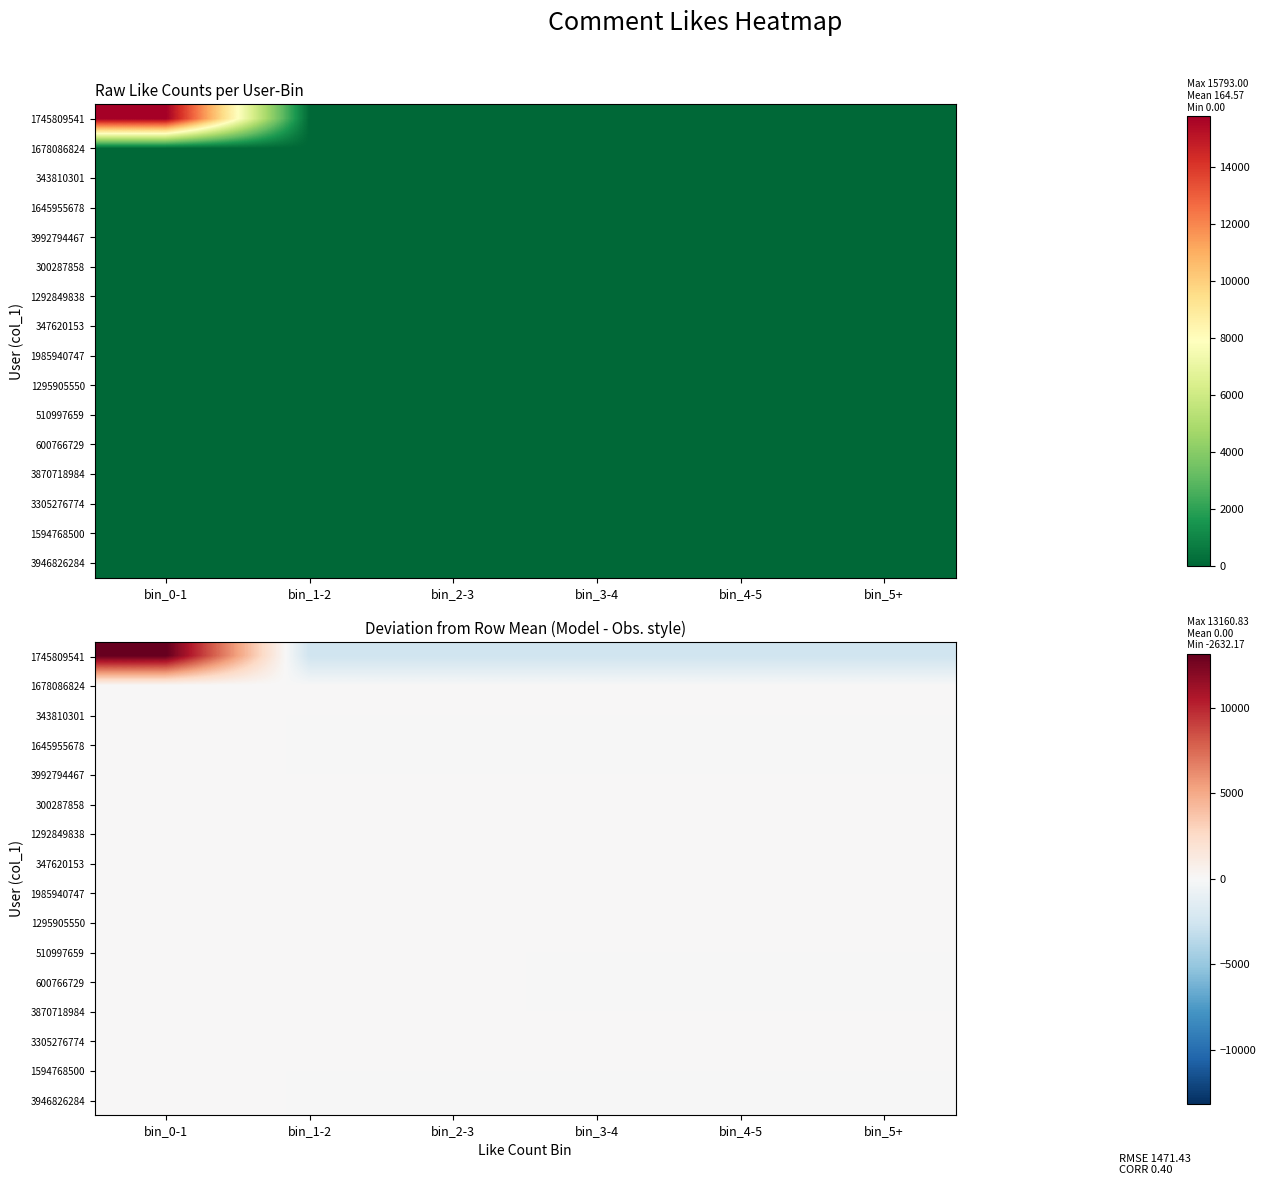

Rank the series by their maximum value, from highest to lowest.

1745809541, 3946826284, 1645955678, 600766729, 1678086824, 343810301, 3992794467, 300287858, 1292849838, 347620153, 1985940747, 1295905550, 510997659, 3870718984, 3305276774, 1594768500